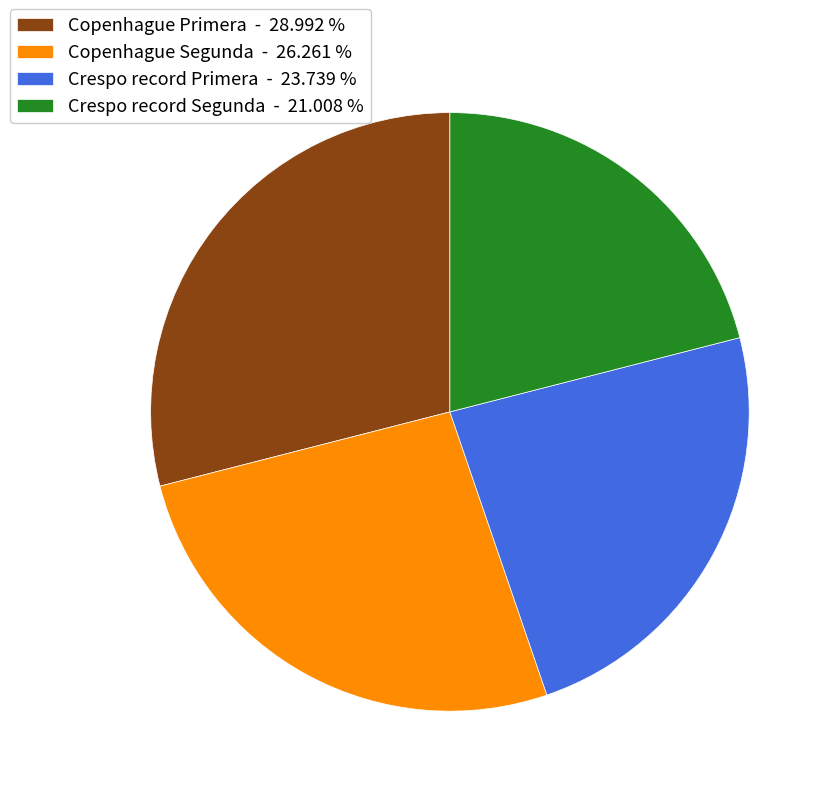

True or false: Copenhague Segunda accounts for 34% of the total.

False